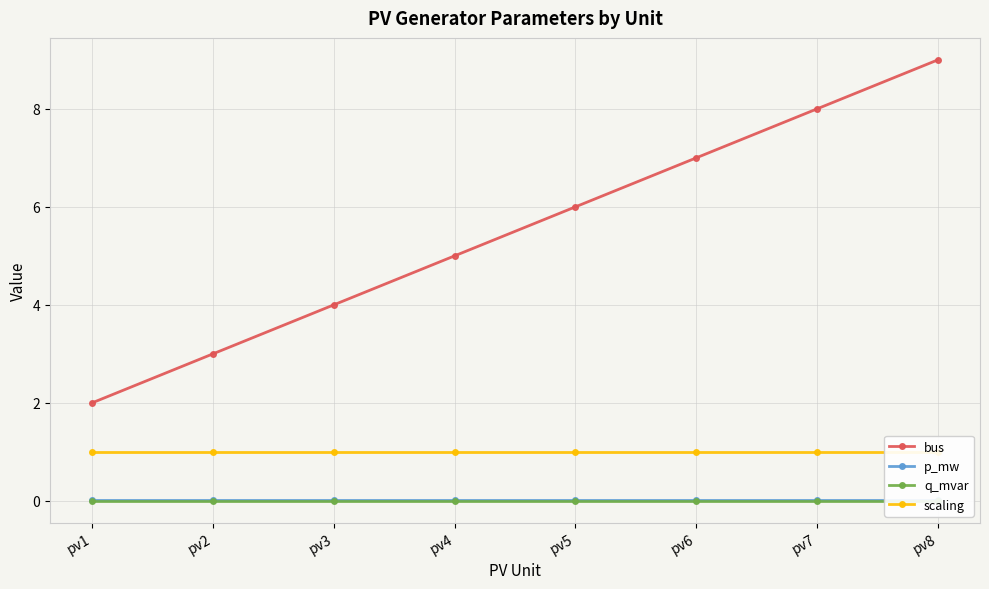

True or false: q_mvar and scaling intersect in this chart.

False